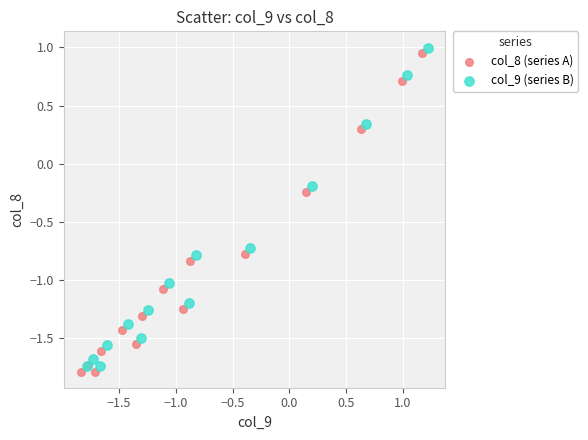

Which series reaches the maximum Y coordinate?

col_9 (series B)